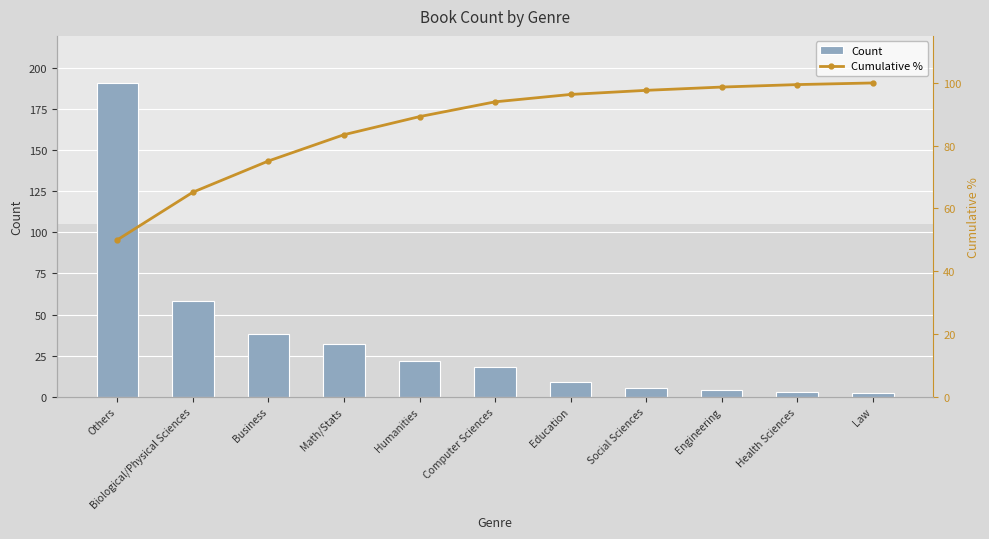

How many distinct data groups are displayed?

2